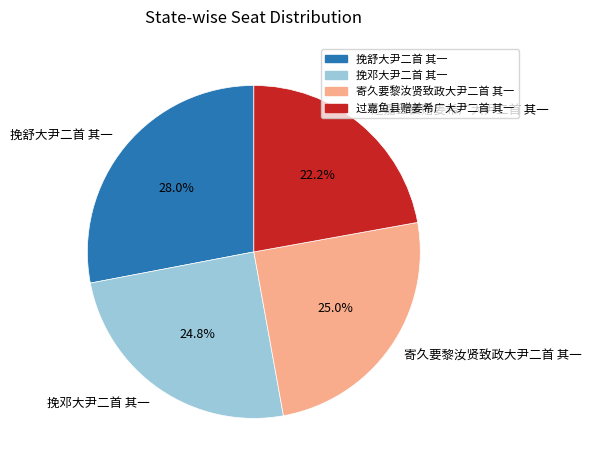

What is the ratio of the value at 寄久要黎汝贤致政大尹二首 其一 to the value at 挽舒大尹二首 其一?

0.9